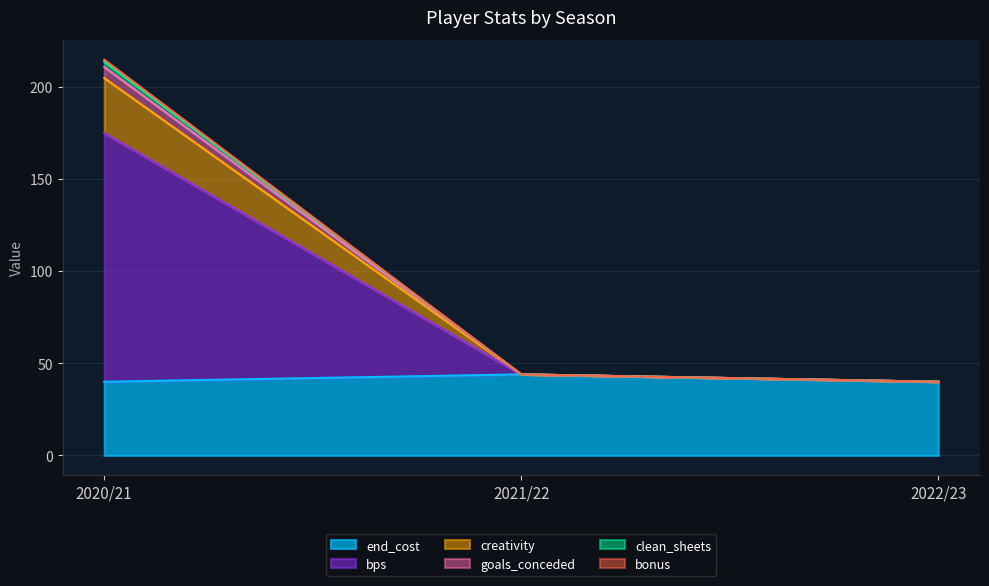

The end_cost series shows 22.8 at 2020/21. True or false?

False